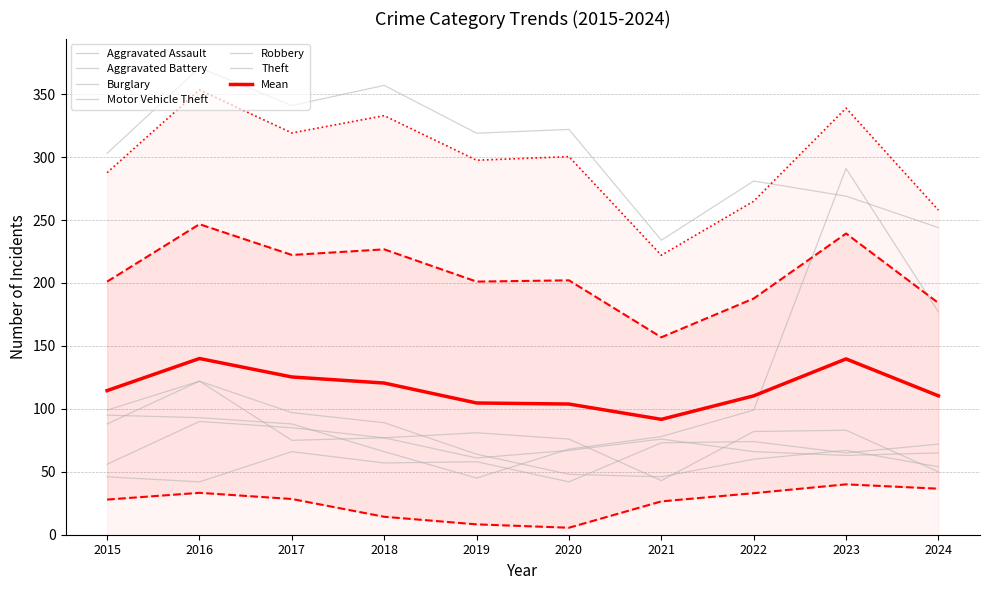

In Aggravated Battery, how many points are higher than both neighbors (excluding endpoints)?

2